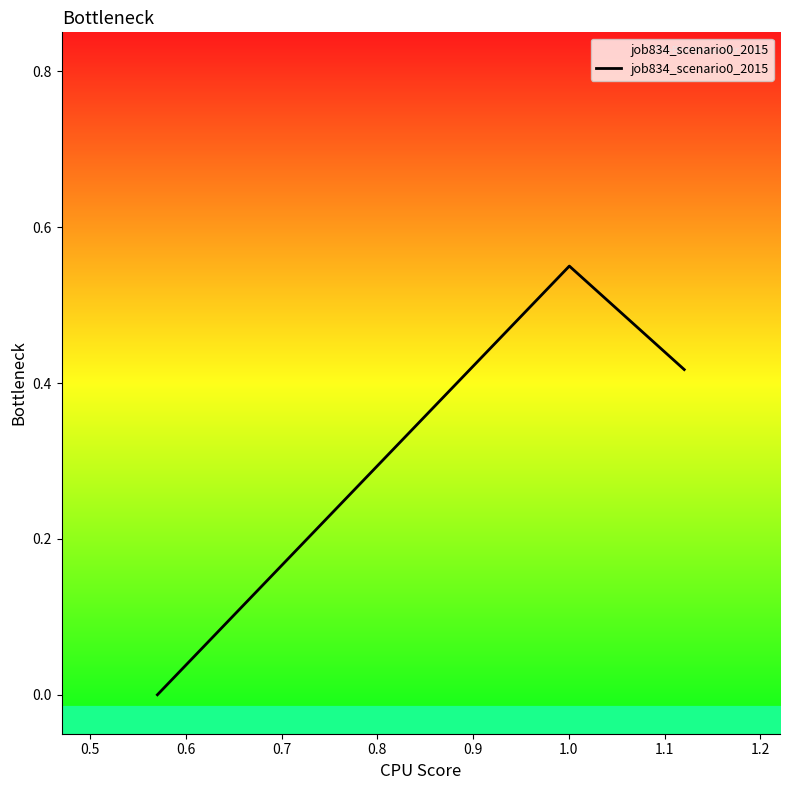

Does the chart have visible grid lines?

No